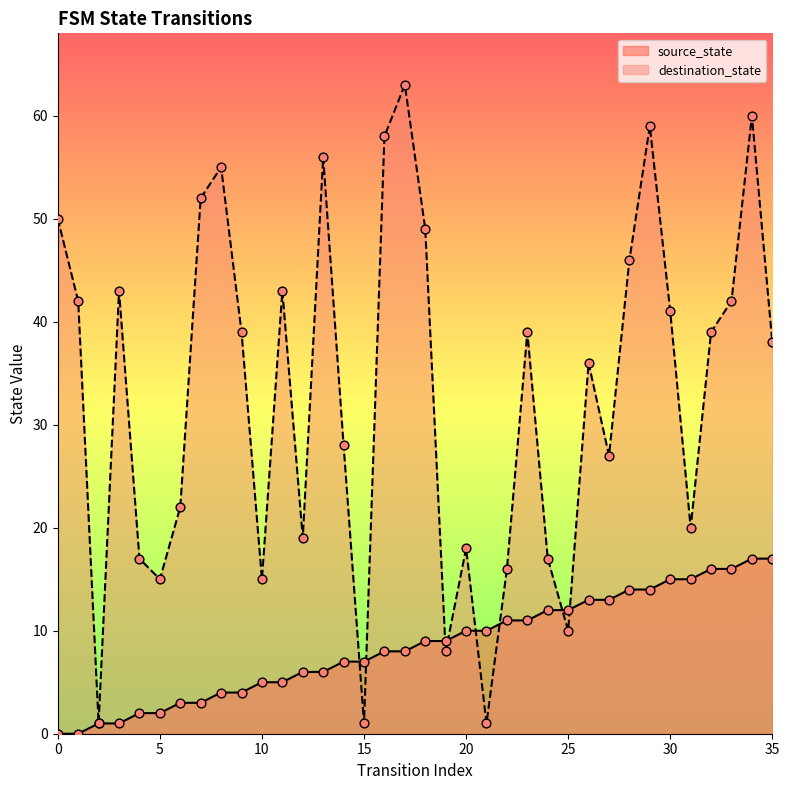

Which series contains the lowest Y value?

source_state